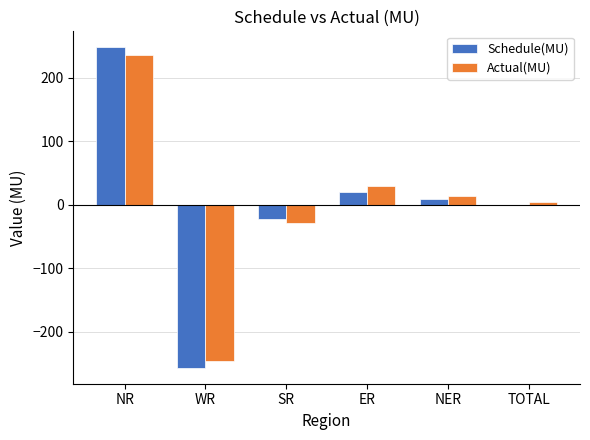

Which series changed the most between NR and WR?

Schedule(MU)